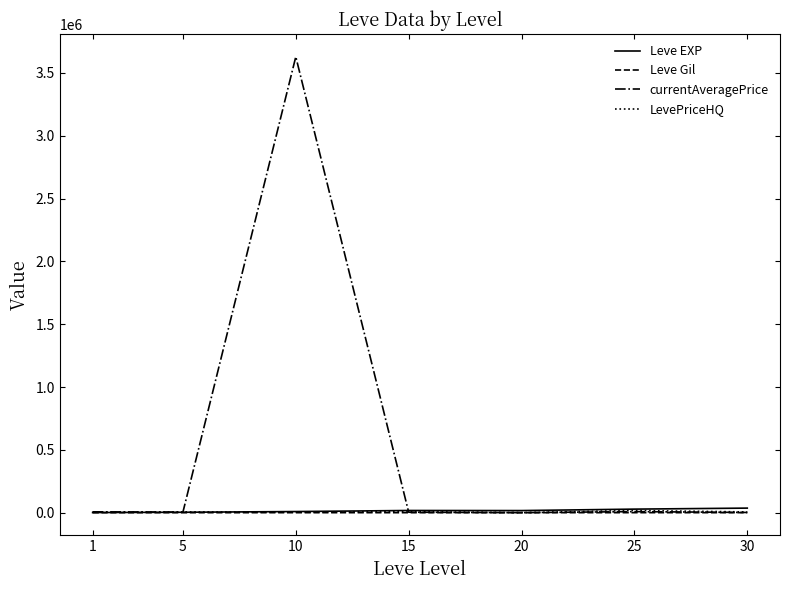

At which category is the sum across all series the highest?

10